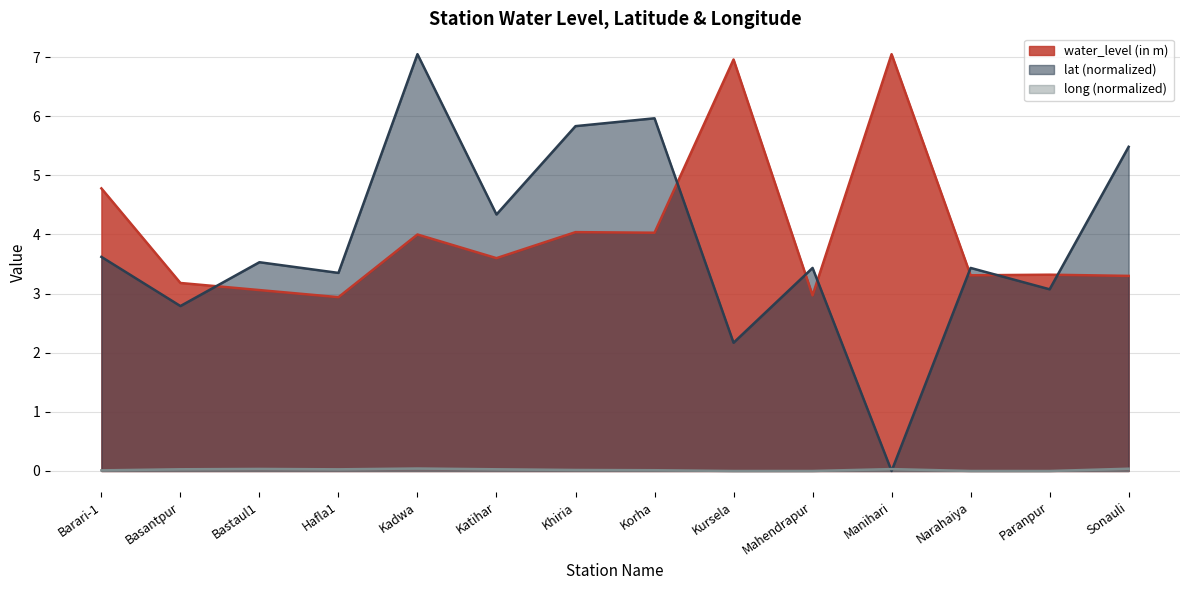

What is the sum of the lat values at Kursela and Barari-1?

5.8